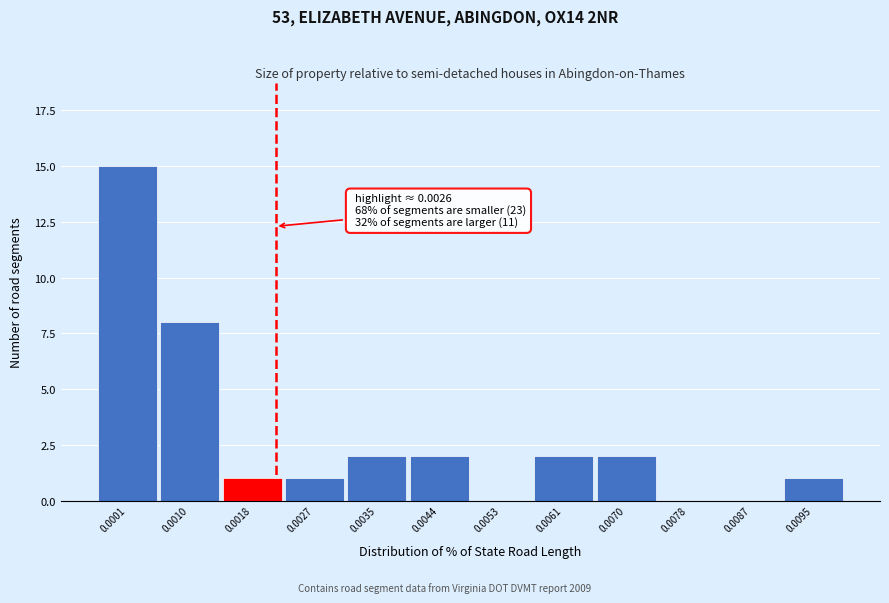

Reading right to left, what are all the values shown in this chart?

0.0095=1	0.0087=0	0.0078=0	0.0070=2	0.0061=2	0.0053=0	0.0044=2	0.0035=2	0.0027=1	0.0018=1	0.0010=8	0.0001=15